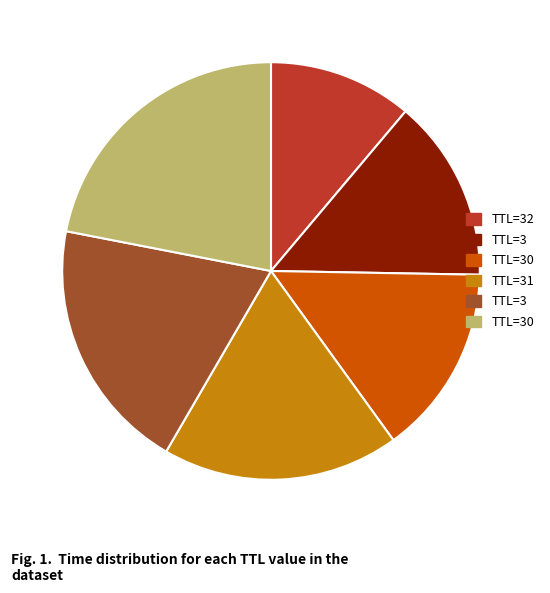

Does any single category account for the majority?

No